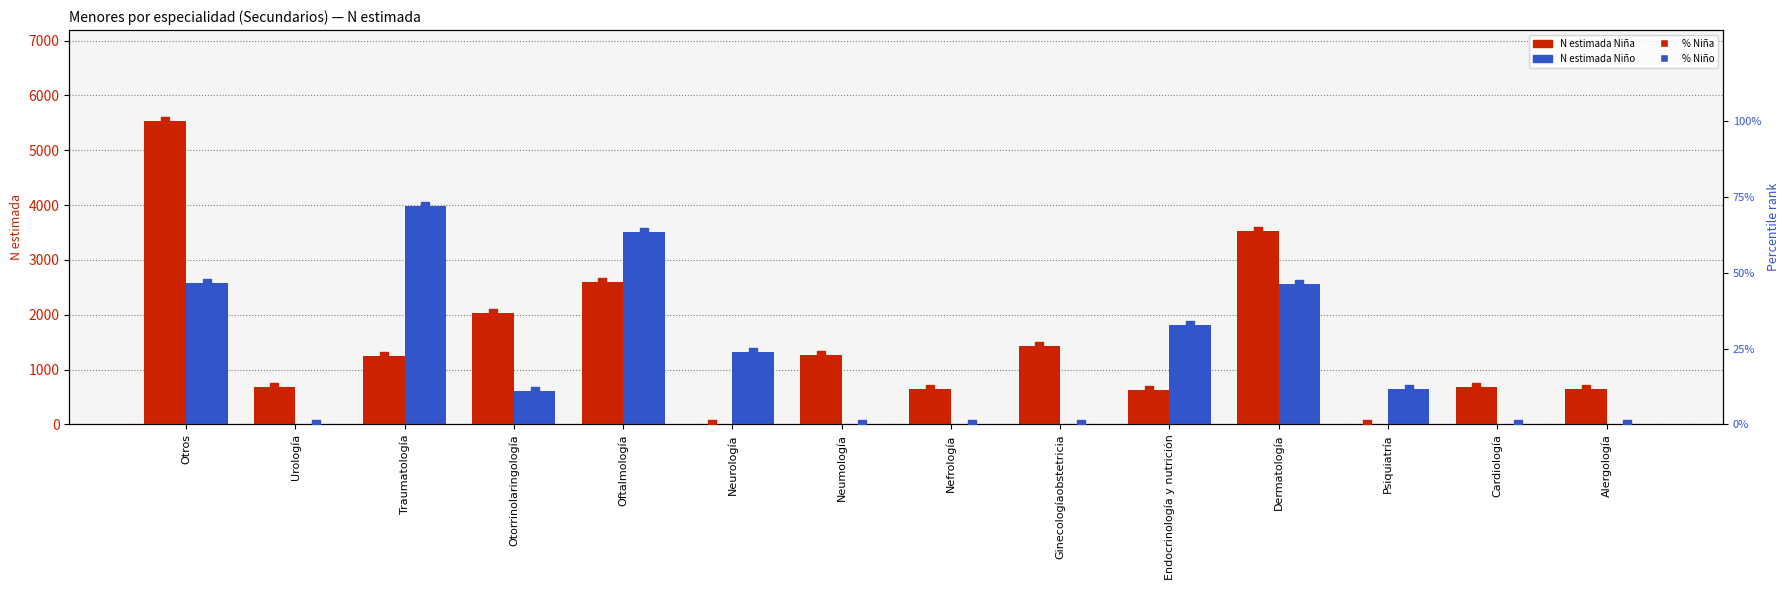

At which category is the sum across all series the highest?

Otros